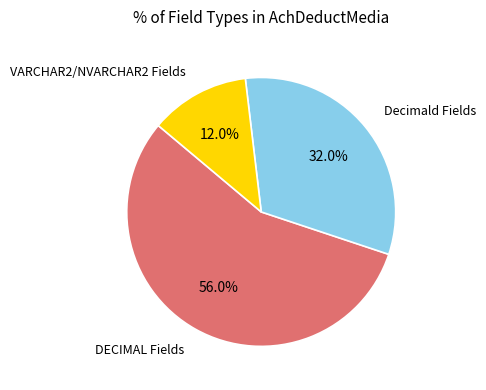

Is there any slice that represents more than half of the pie?

Yes